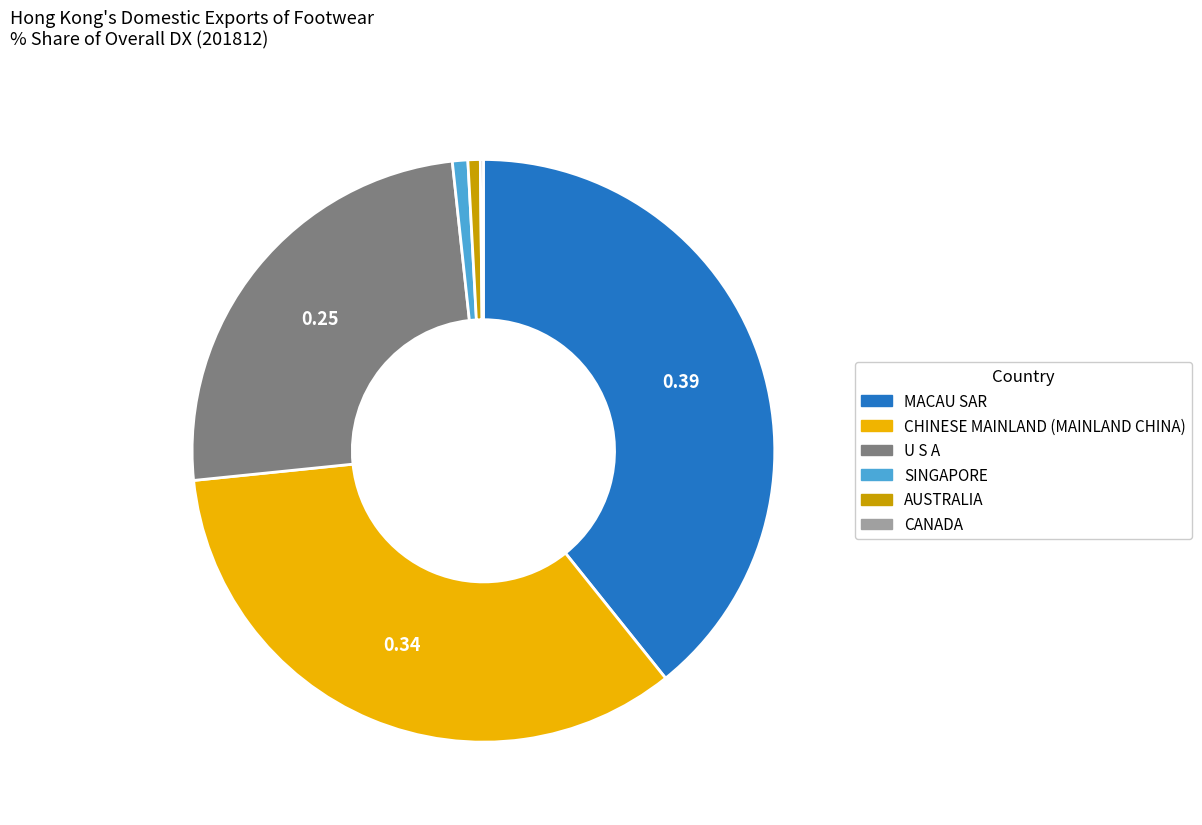

Do U S A and AUSTRALIA together represent more than half of the pie?

No